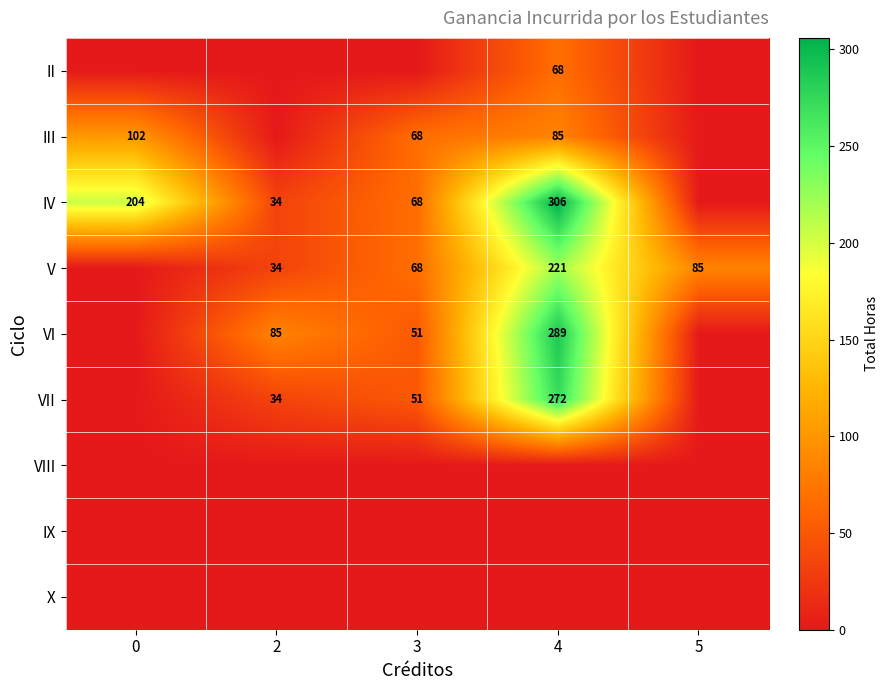

How many distinct data groups are displayed?

9